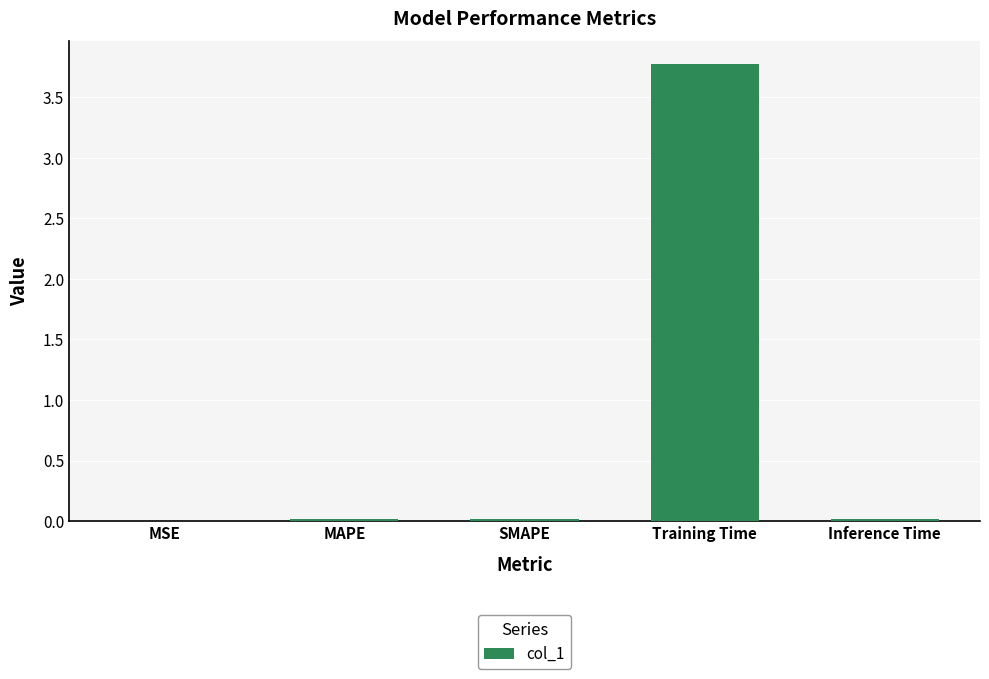

The chart shows a value of 0.0 at MAPE. True or false?

True